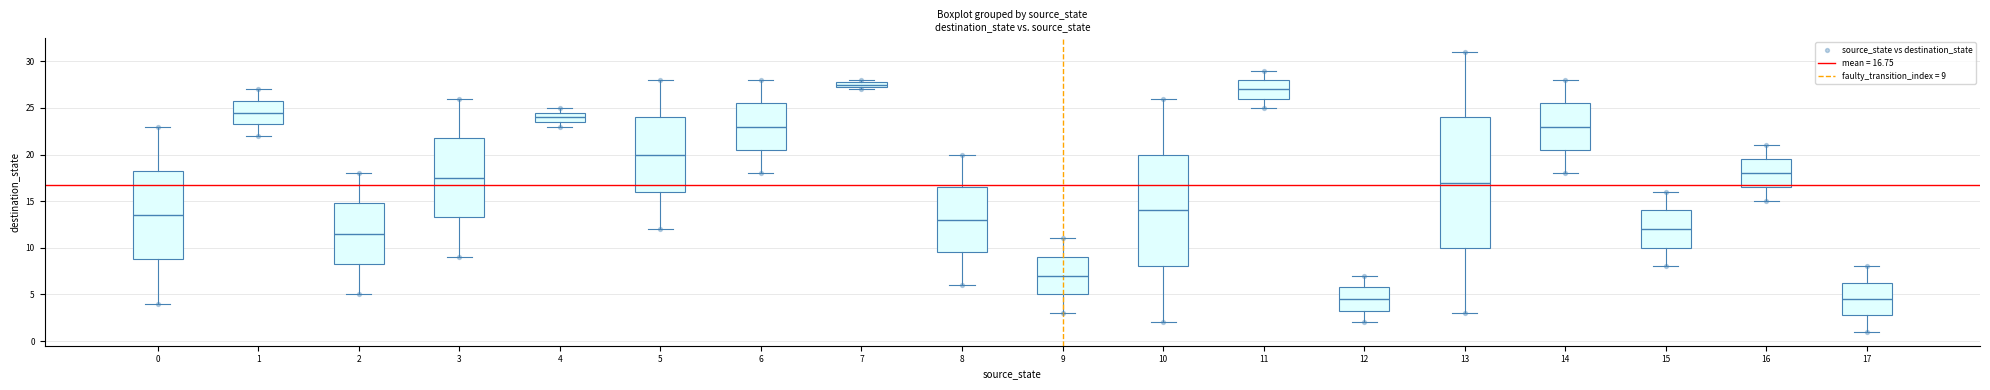

What is the range of X values (max minus min)?

17